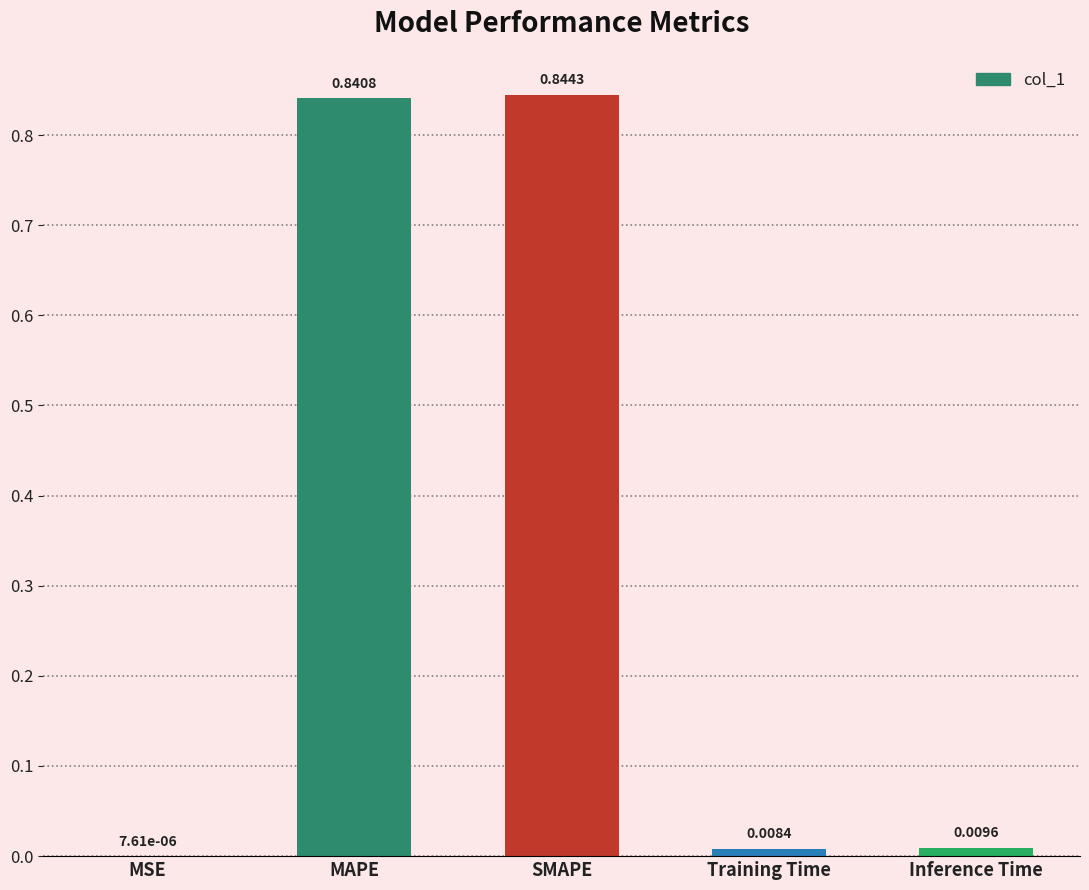

Which label corresponds to the largest value in the chart?

SMAPE